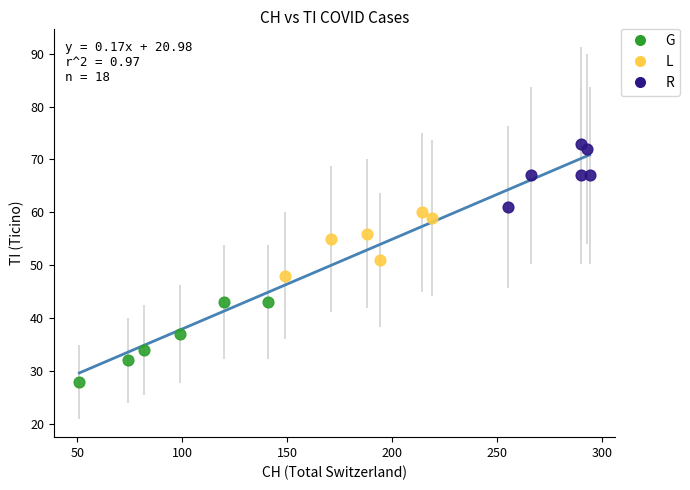

Which series contains the lowest Y value?

G